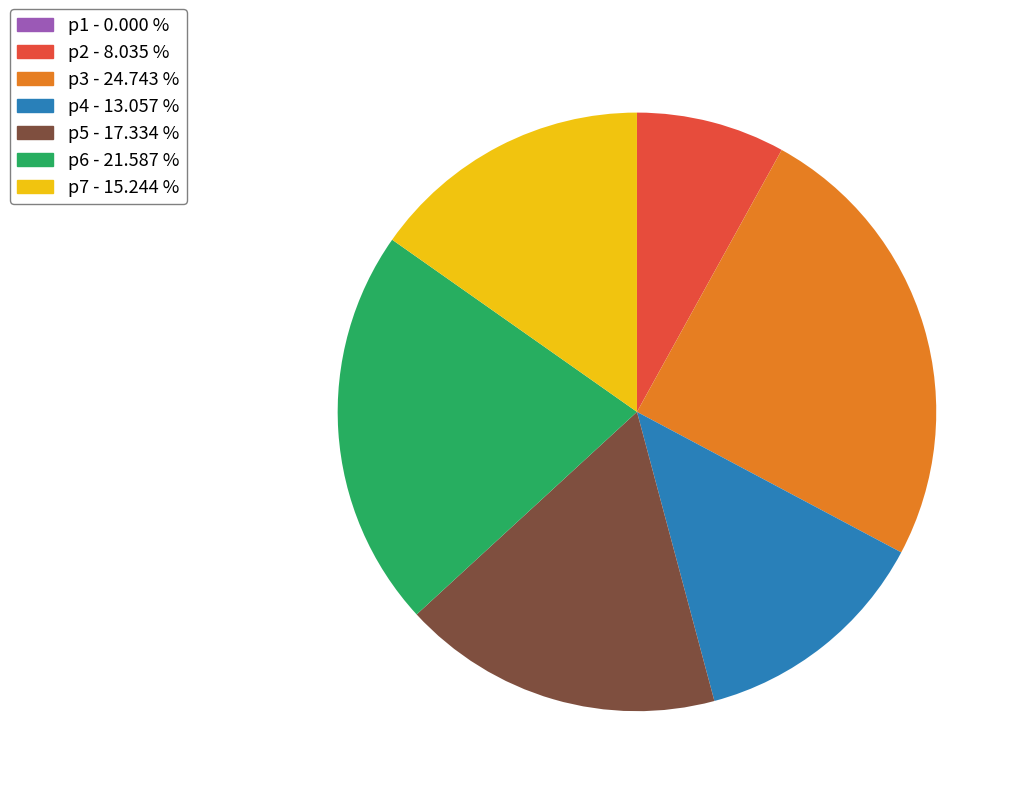

Between p2 - 8.035 % and p4 - 13.057 %, which is larger?

p4 - 13.057 %